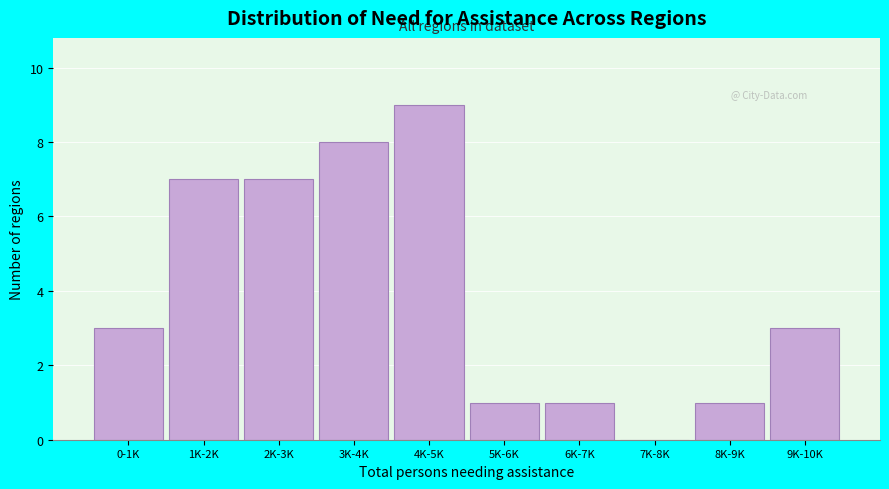

Reading left to right, list all the values displayed in this chart.

0-1K=3	1K-2K=7	2K-3K=7	3K-4K=8	4K-5K=9	5K-6K=1	6K-7K=1	7K-8K=0	8K-9K=1	9K-10K=3